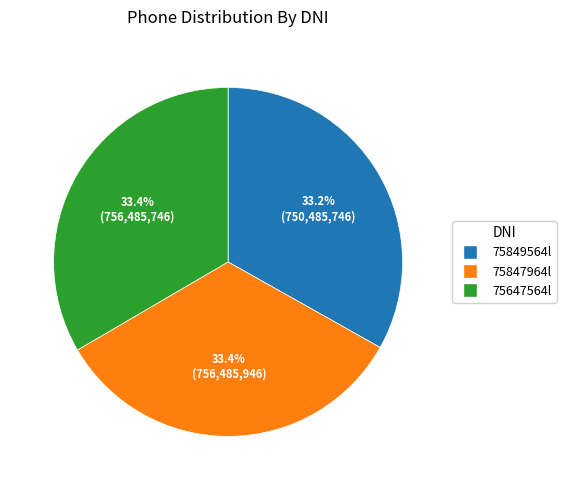

Combined, what portion of the pie is 75849564l and 75647564l?

66.6%